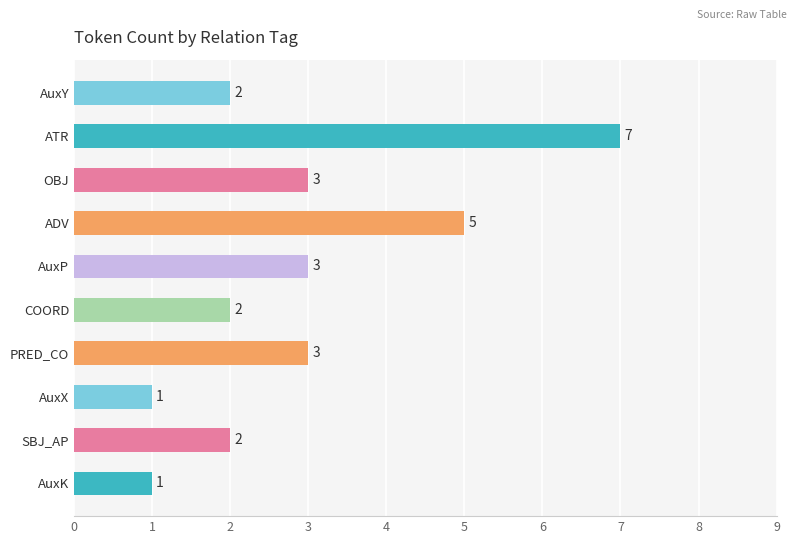

The value at AuxX is 1. True or false?

True